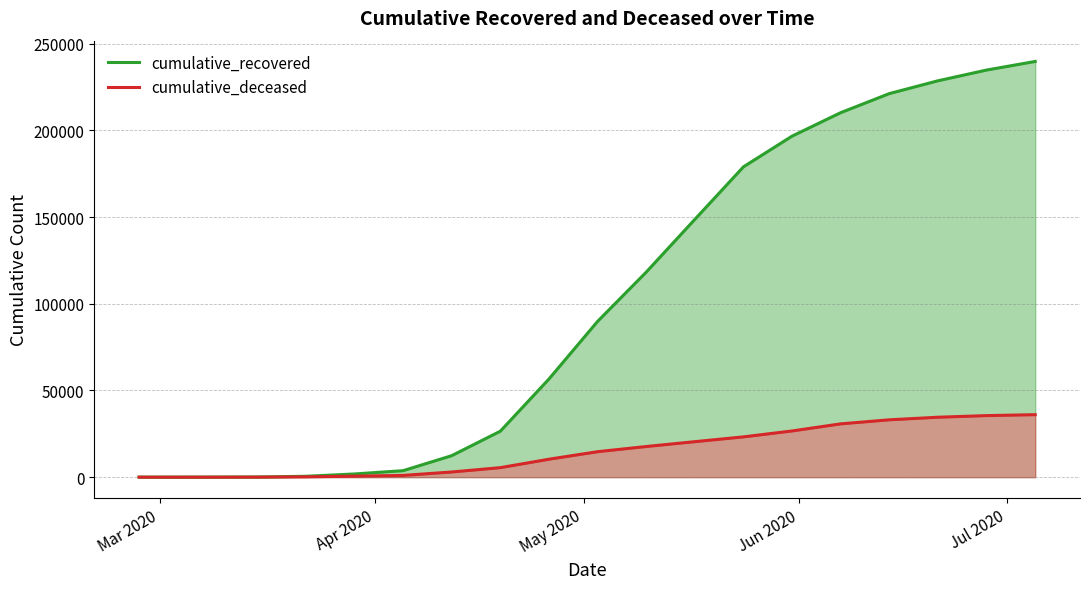

At which category does the chart reach its minimum across all series?

Mar 2020